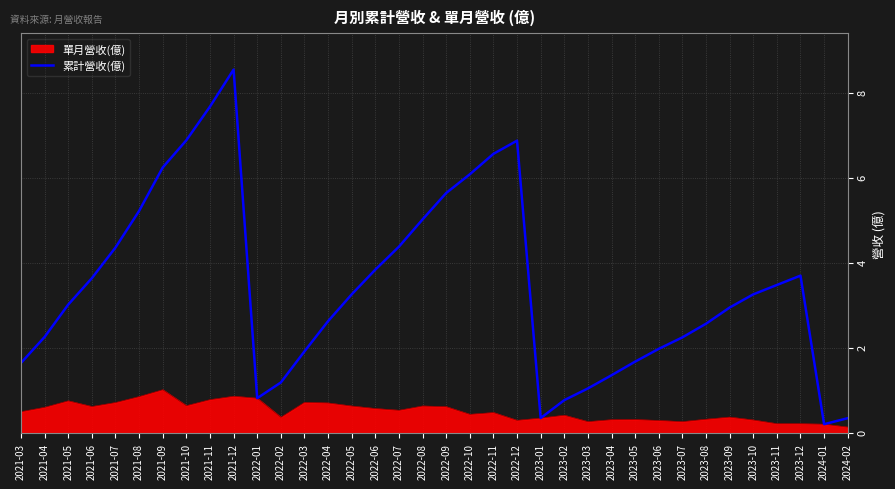

What is the greatest value displayed?

8.5